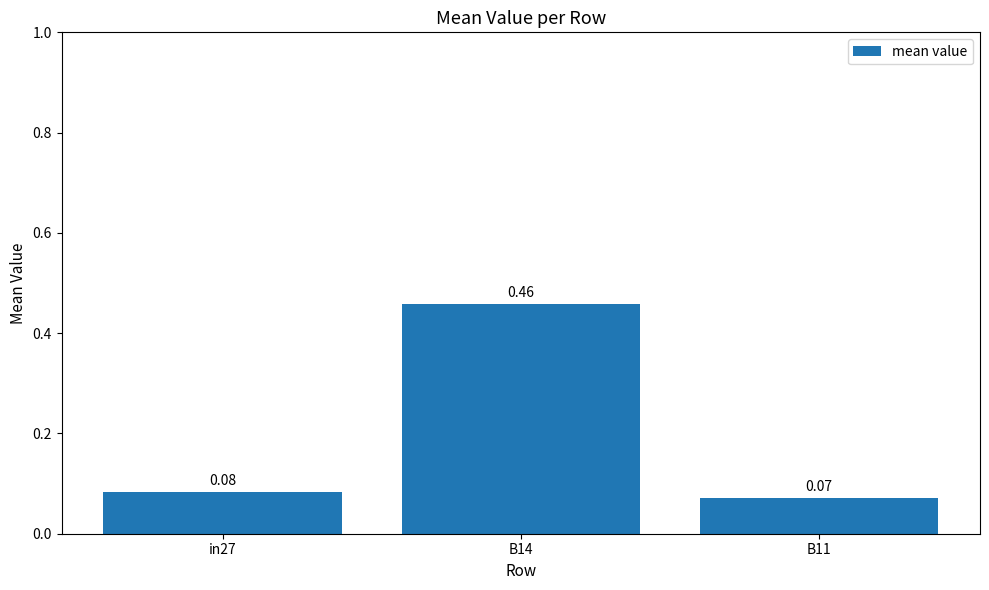

What position from the right is in27?

3